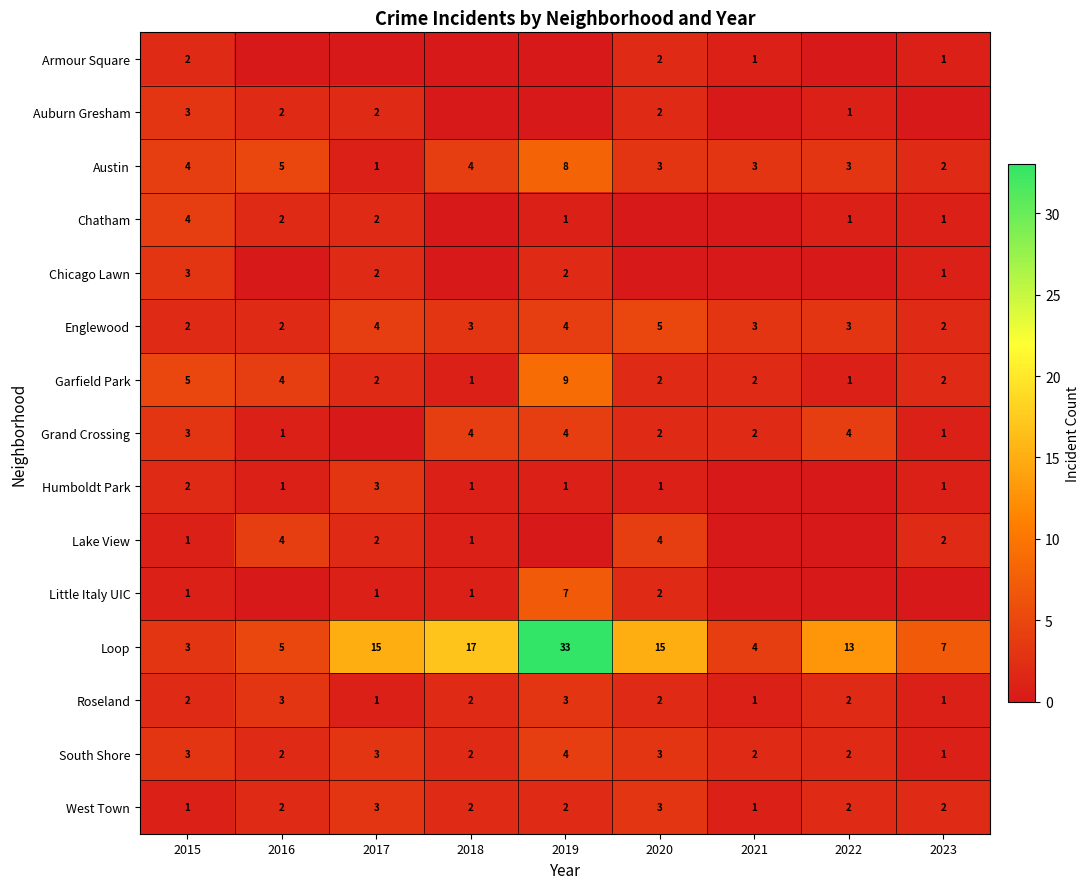

What is the highest value of the Austin series?

8